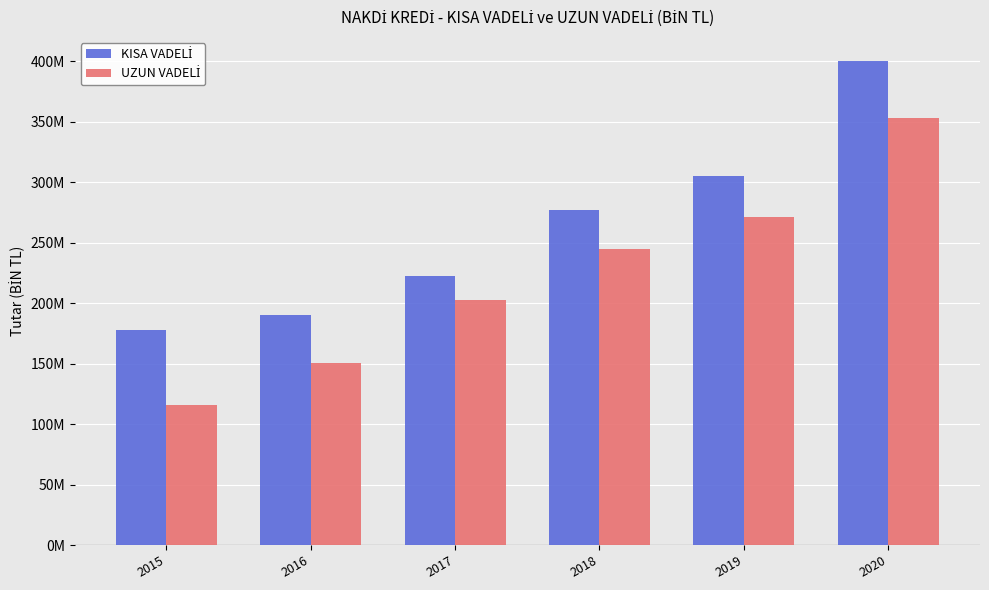

At how many categories does at least one series exceed 321681935?

1